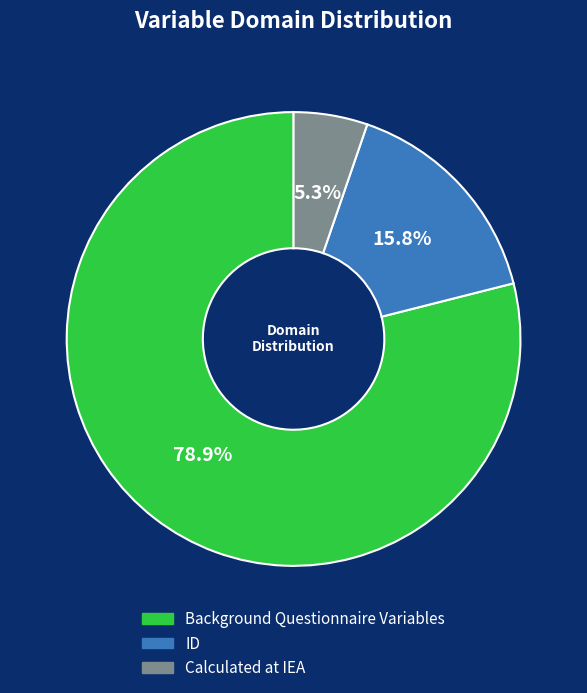

Does any single category account for the majority?

Yes